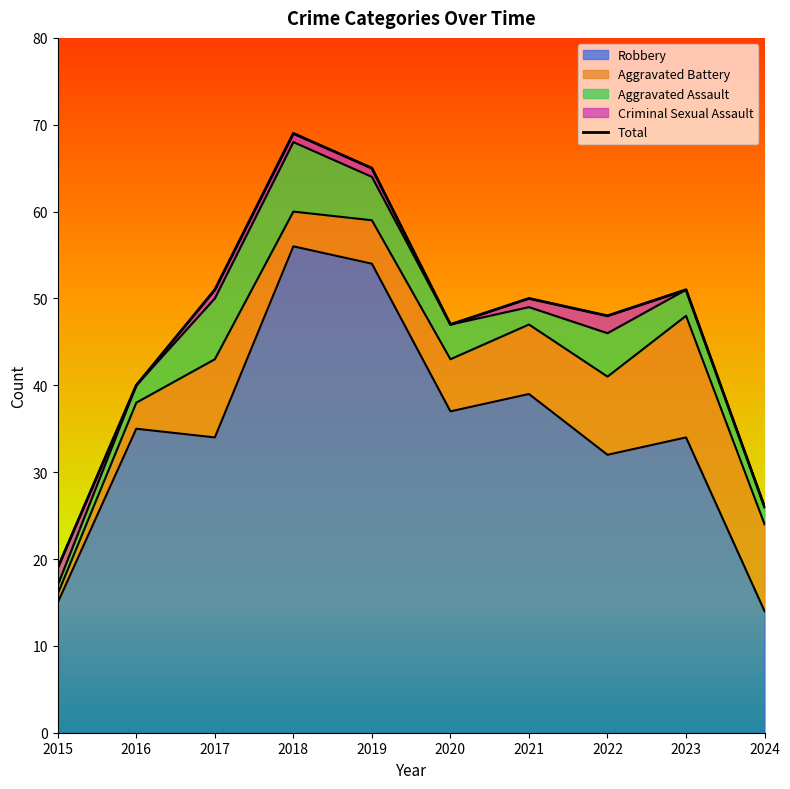

How many values exceed 50?

4